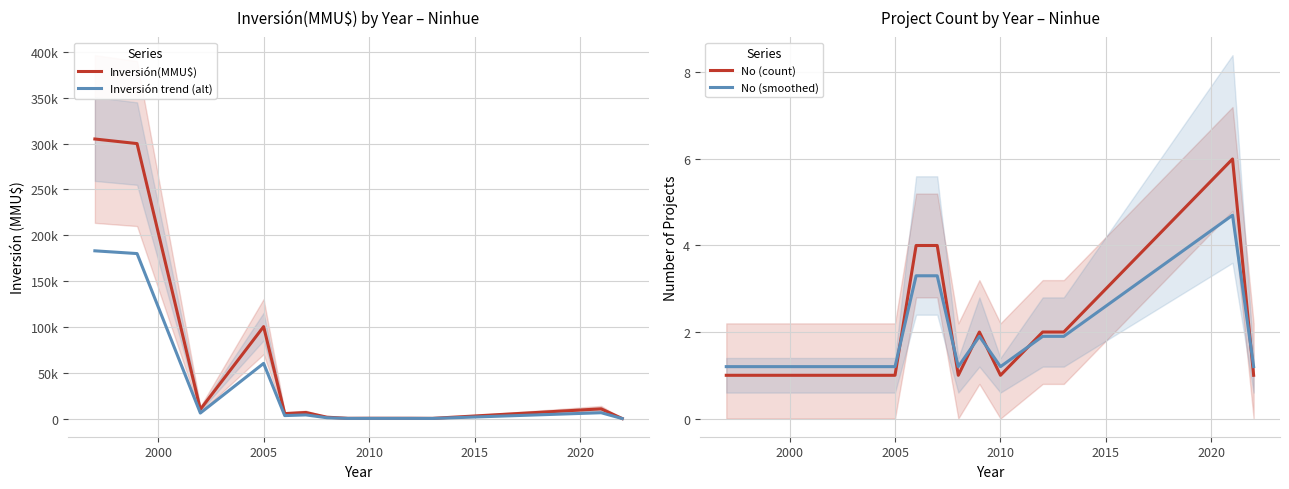

What is the sum of all Inversión trend (alt) values?

444247.8